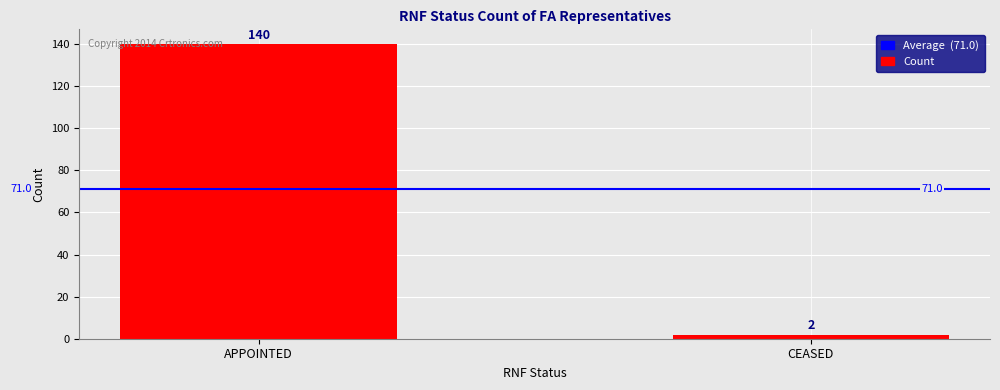

Between CEASED and APPOINTED, which is larger?

APPOINTED